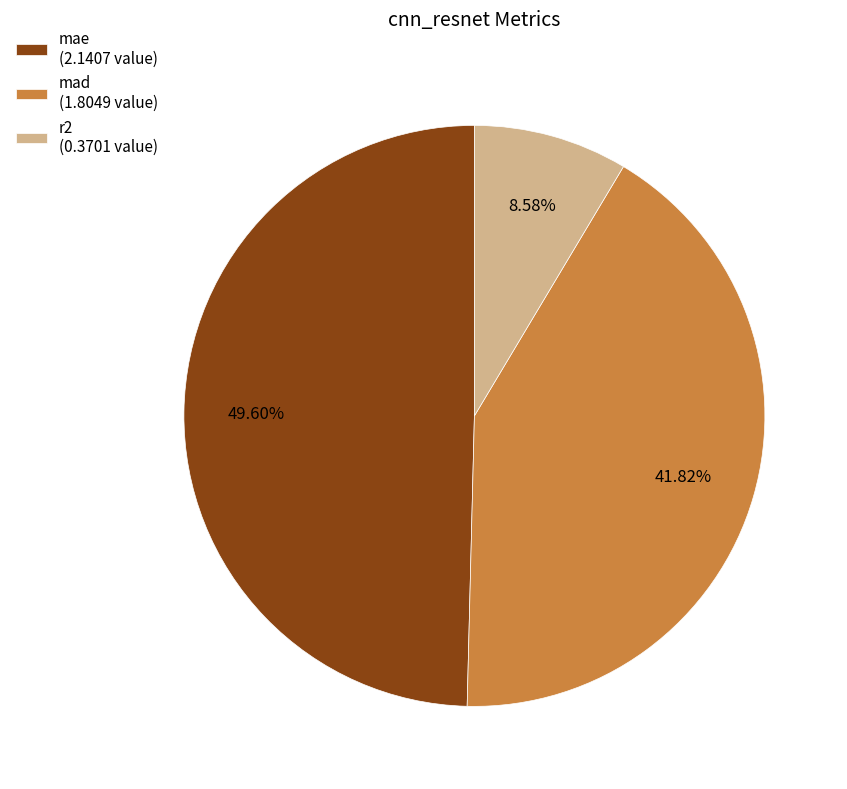

How many slices are in this pie chart?

3